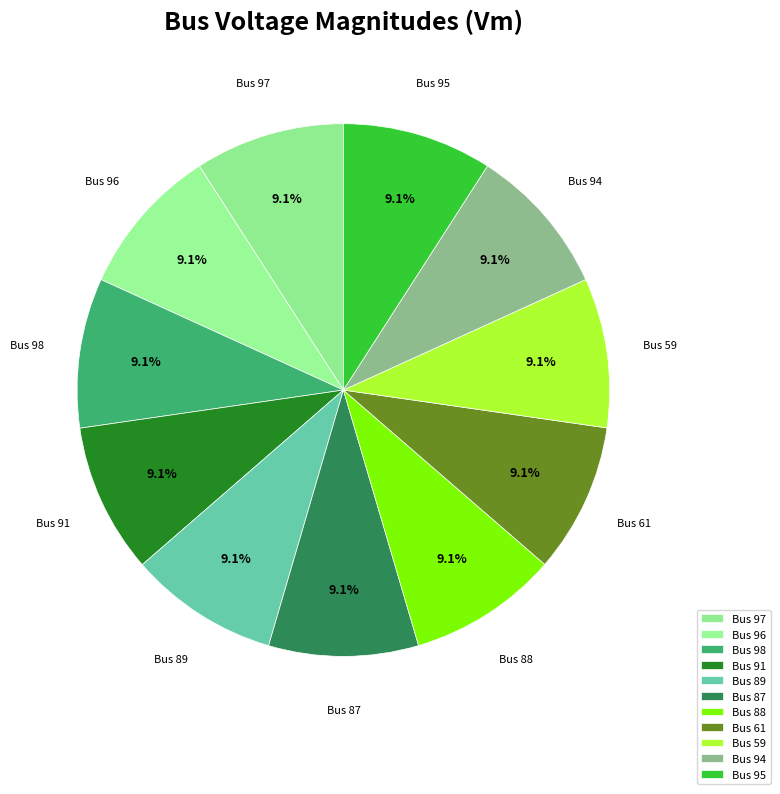

How many slices are in this pie chart?

11